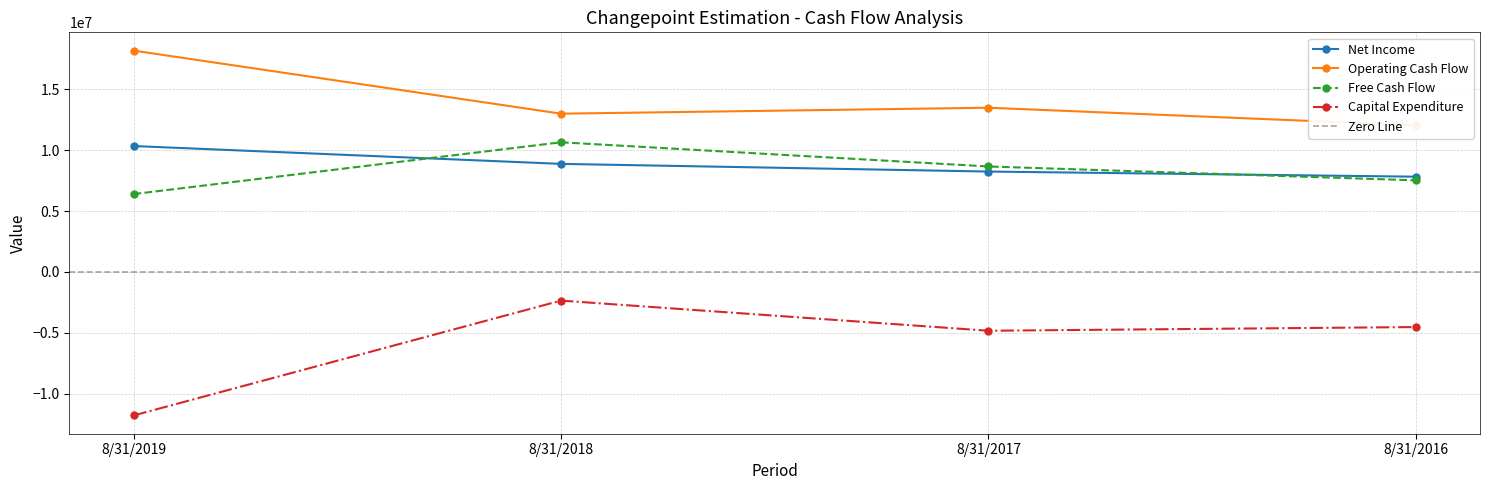

What is the approximate value of Free Cash Flow at 8/31/2019, to the nearest 100?

6404500